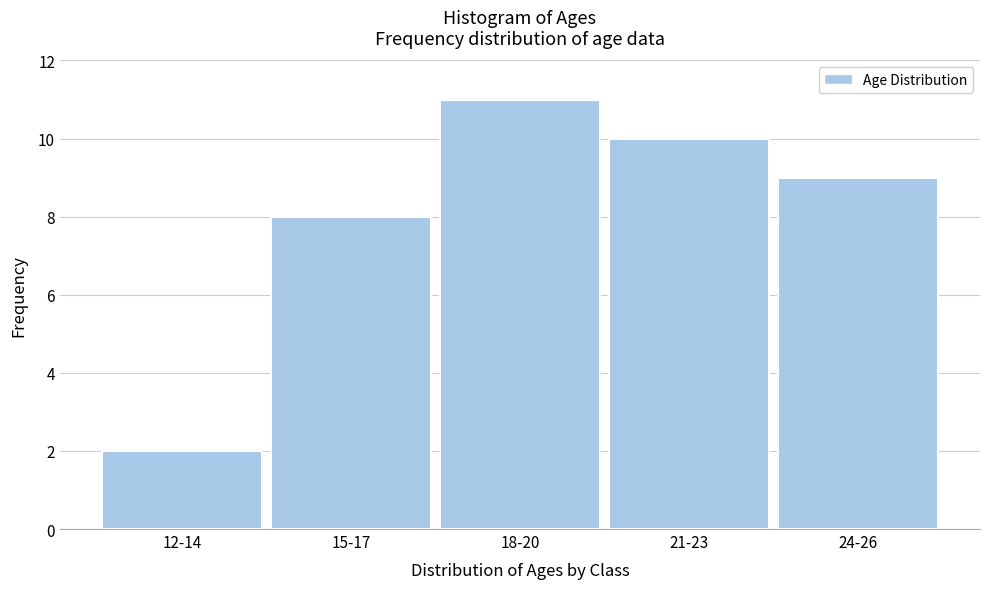

Reading left to right, list all the values displayed in this chart.

2	8	11	10	9